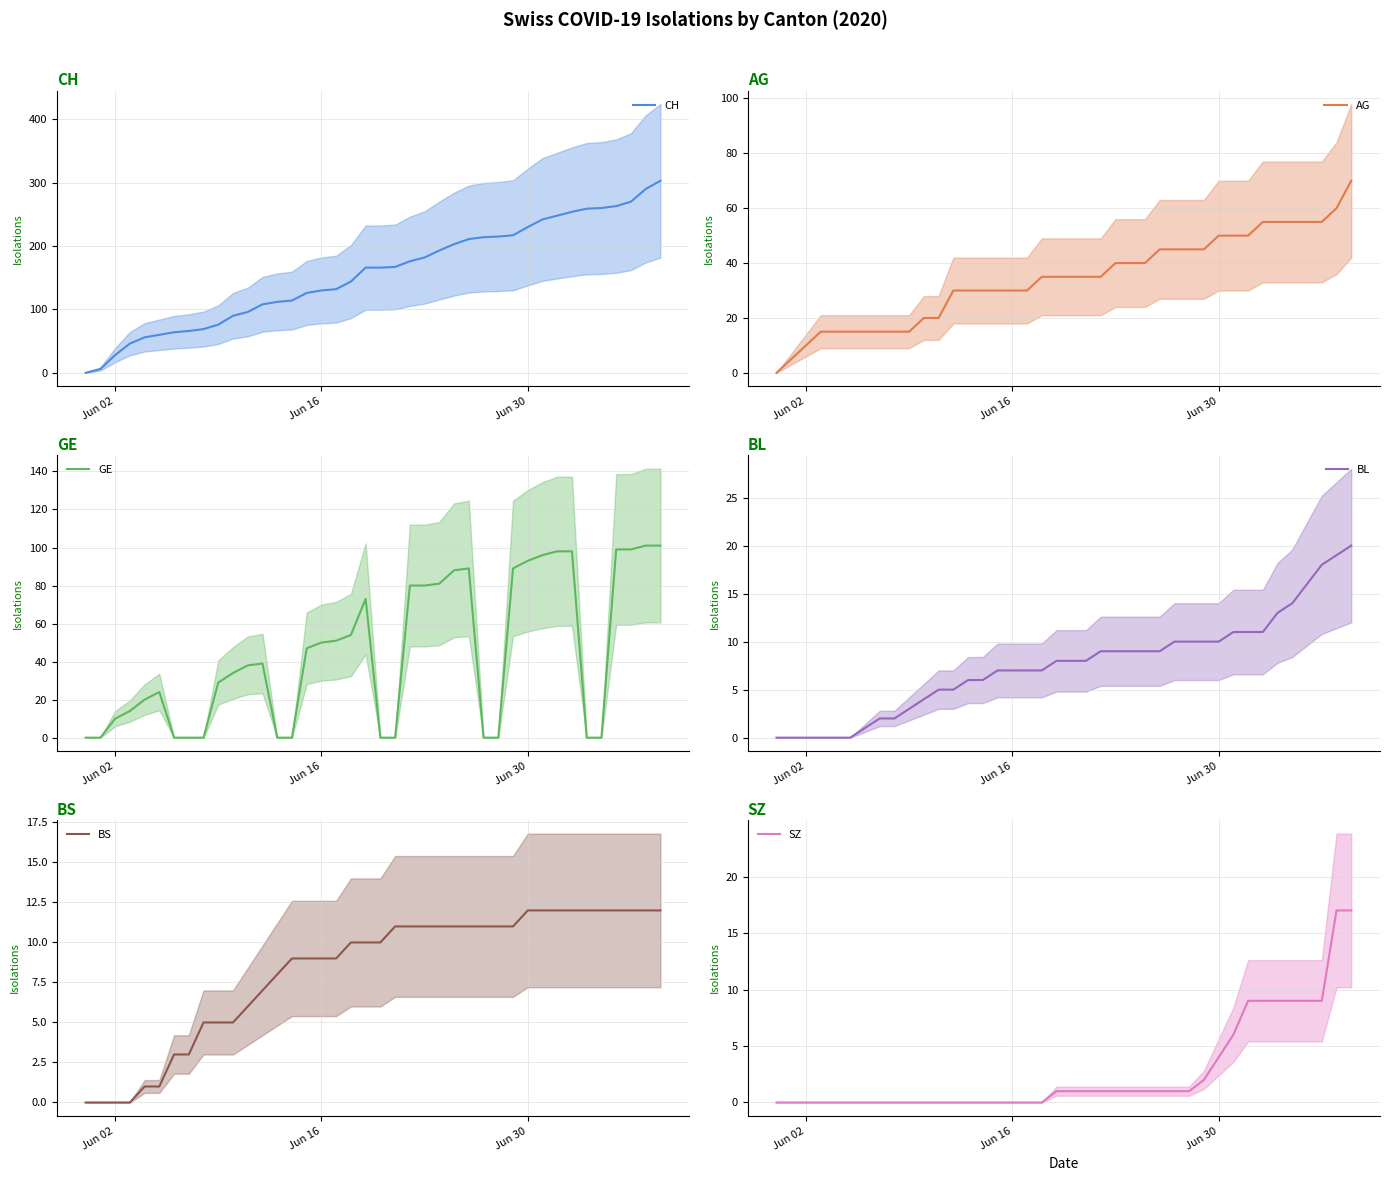

How many data points in CH are less than 166?

19